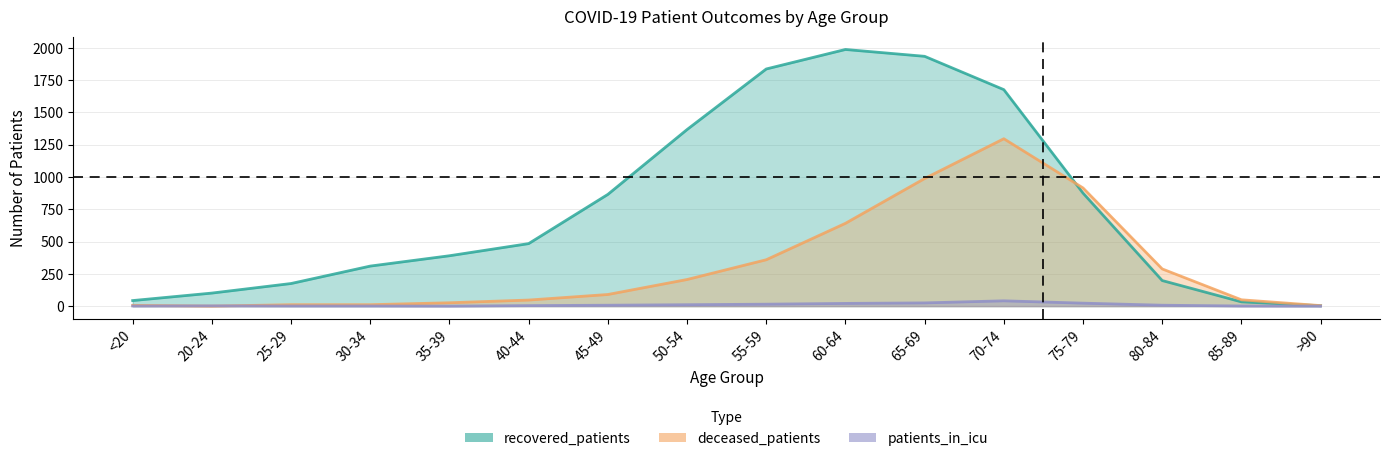

What position from the left is 20-24?

2